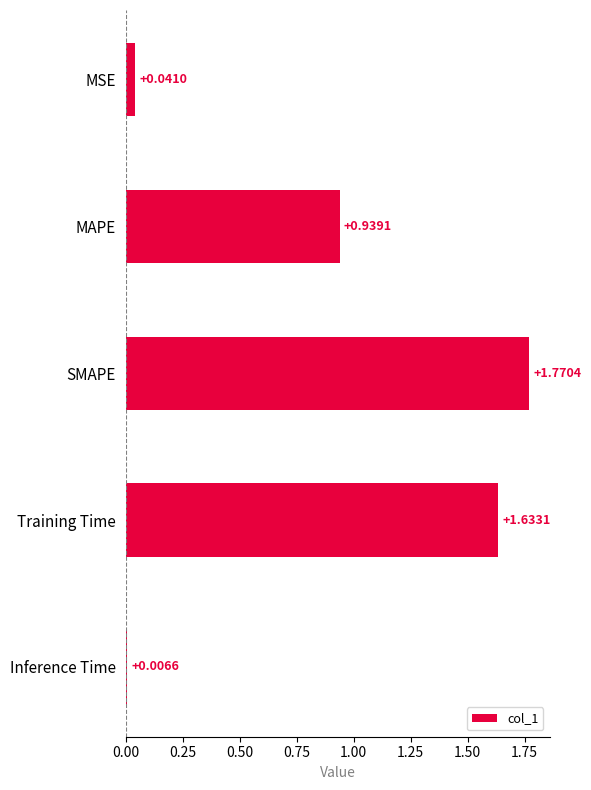

What is the change in value from MAPE to Inference Time?

-0.9